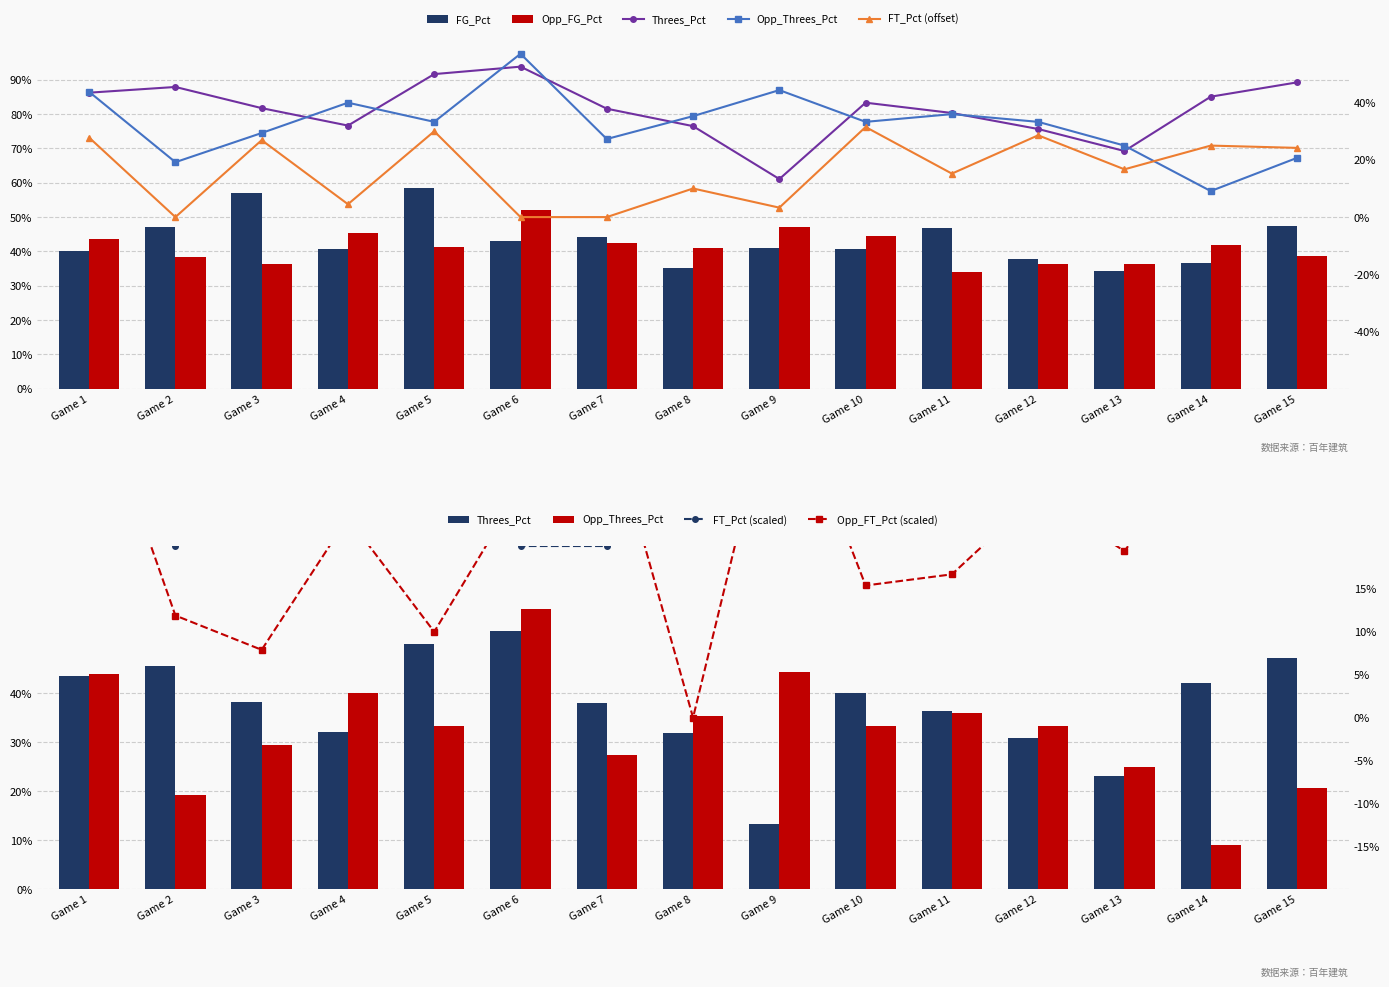

Is the value of Opp_Threes_Pct at Game 15 greater than the value of FG_Pct at Game 4?

No